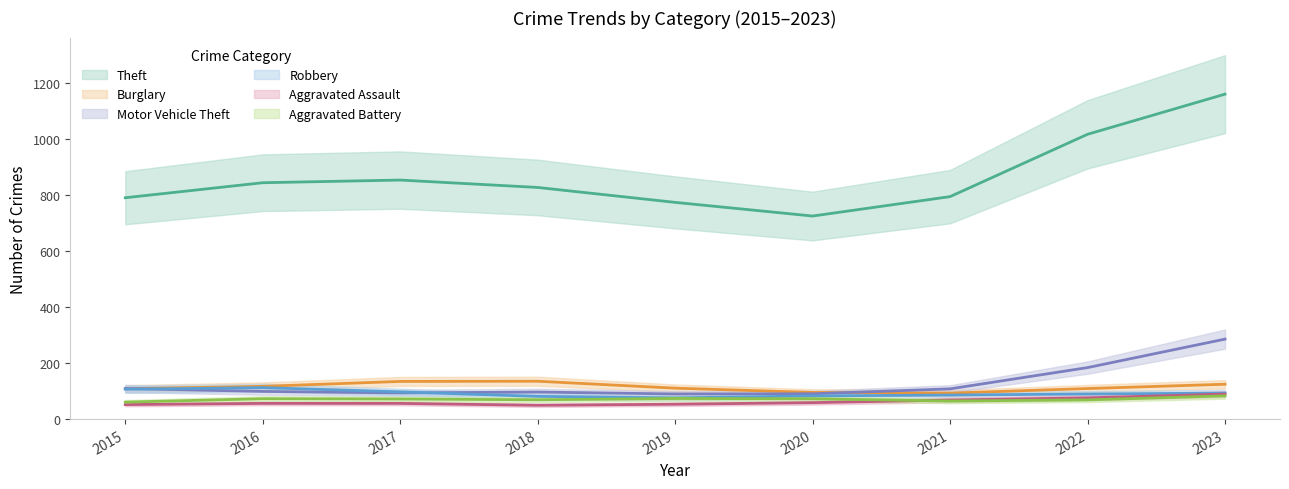

What is the smallest value displayed?

37